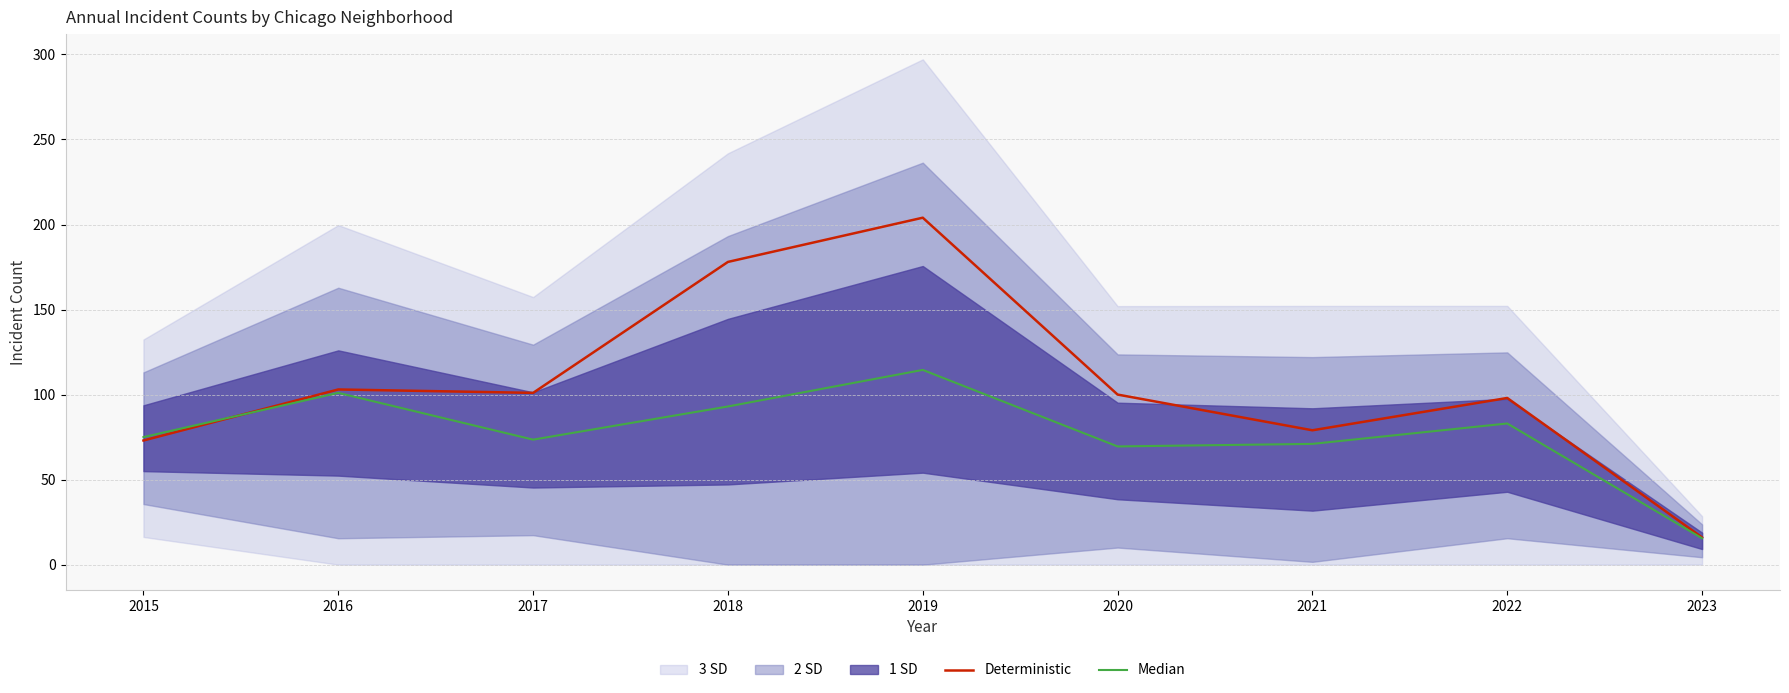

At which category does Median reach its first local valley?

2017